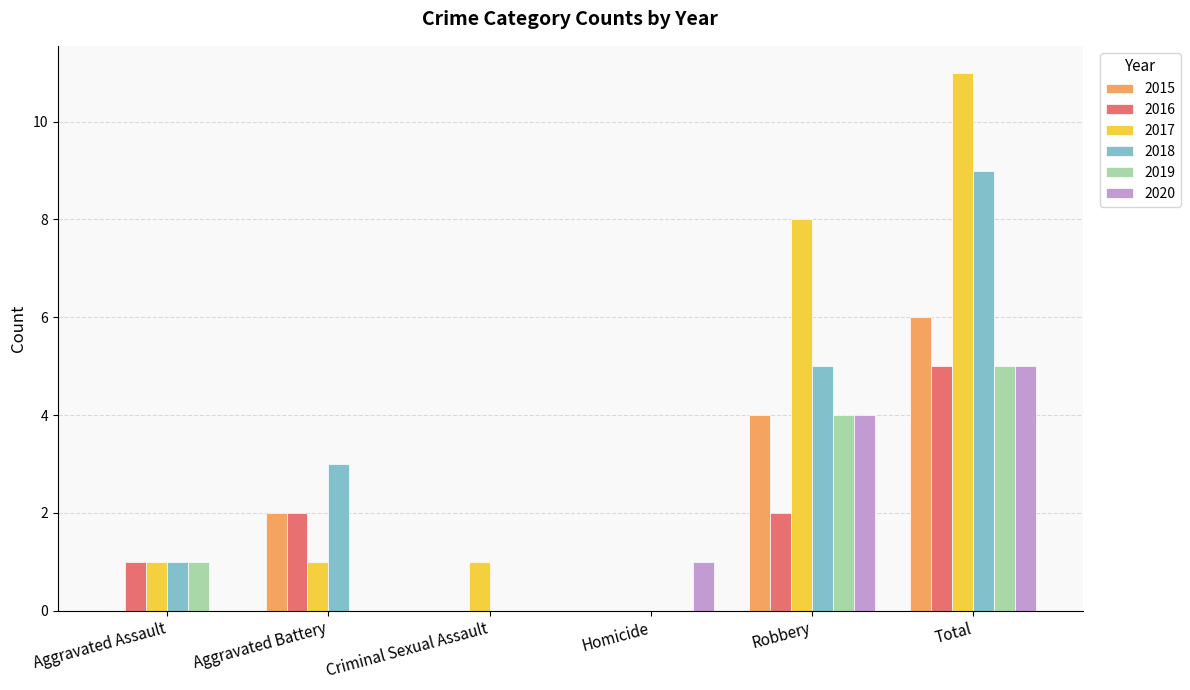

Is the value of 2020 at Homicide greater than the value of 2017 at Total?

No